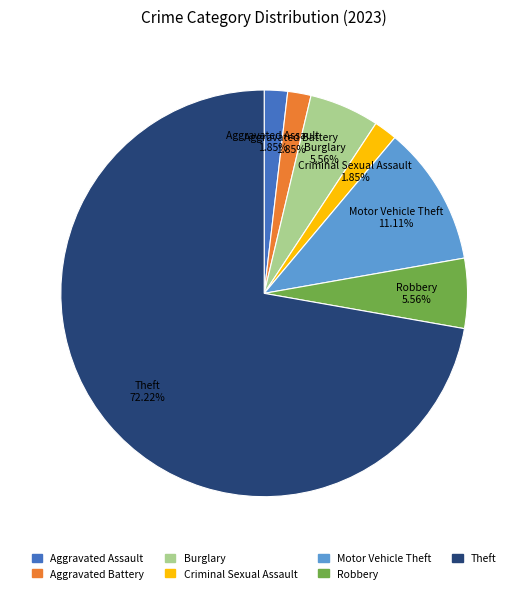

Which slice is the largest?

Theft